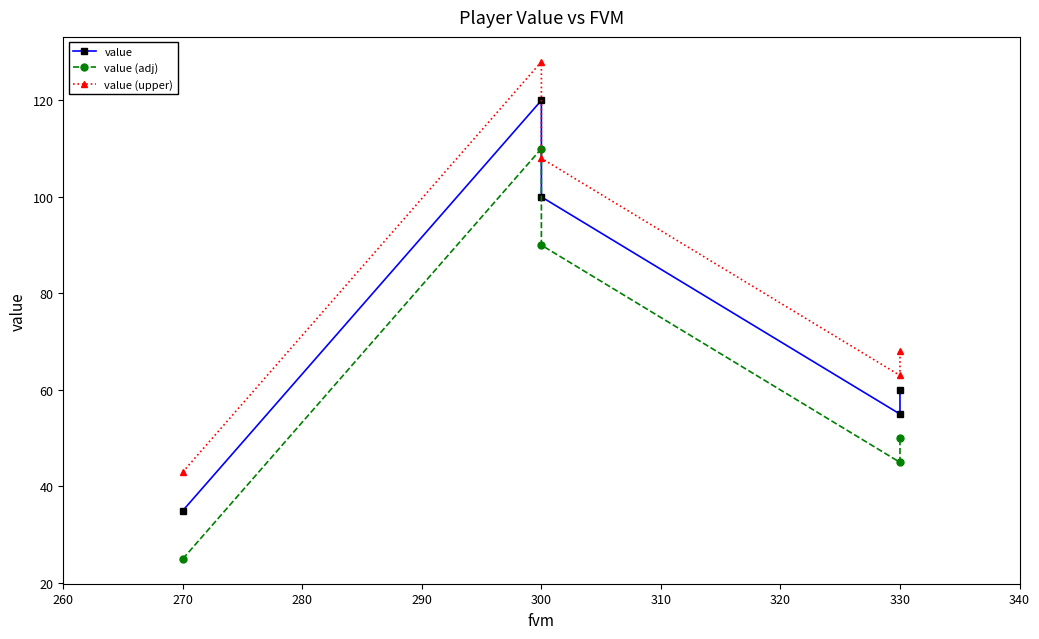

Rank the series by their average value, from highest to lowest.

value (upper), value, value (adj)